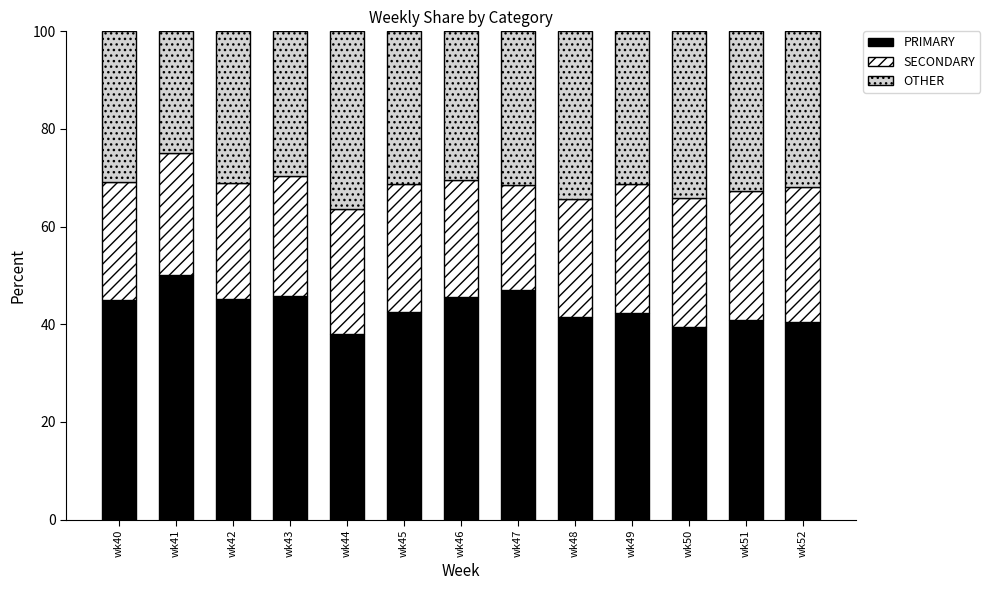

What is the difference between the maximum and minimum values in the PRIMARY series?

12.0